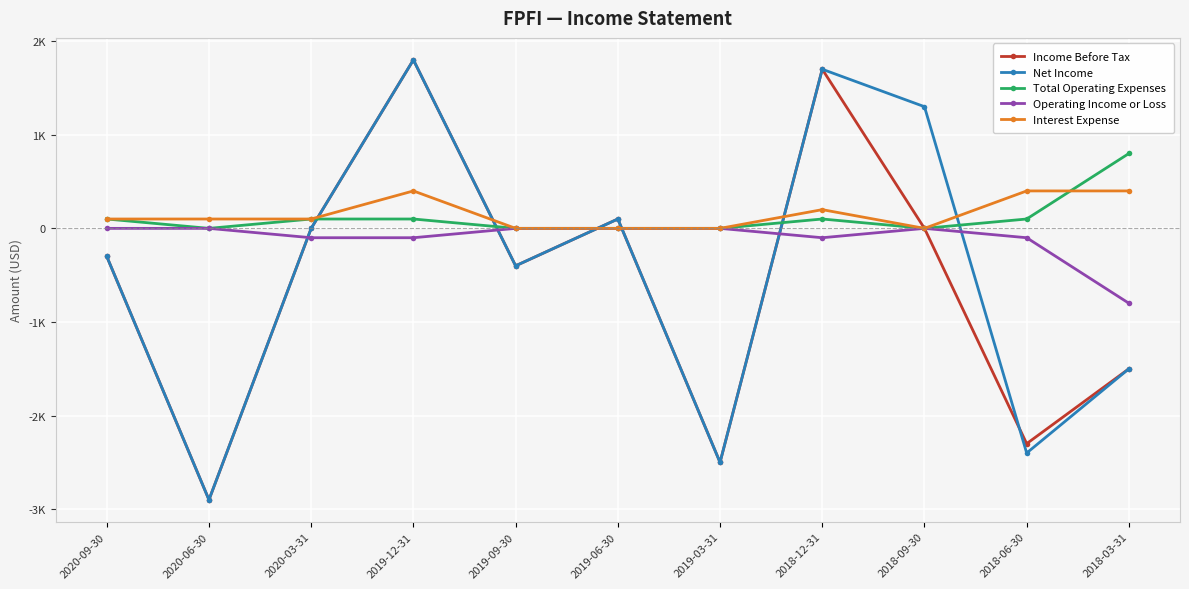

Is the value of Total Operating Expenses at 2019-12-31 greater than the value of Income Before Tax at 2018-12-31?

No